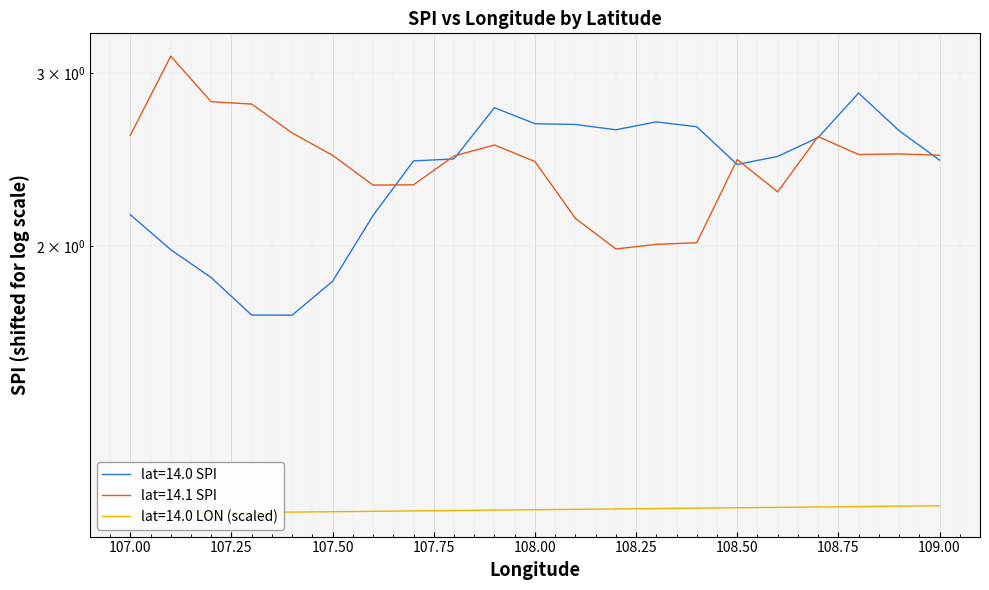

Between 108.7 and 109.0, which is larger?

108.7